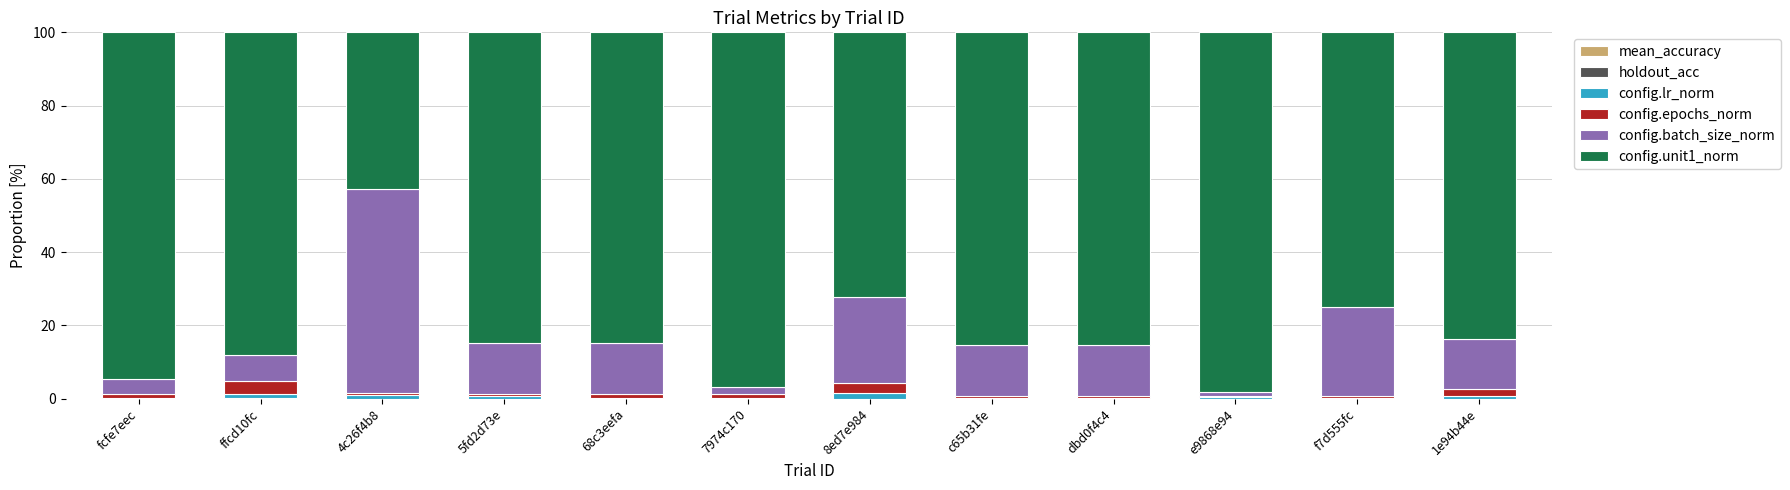

Count the number of data series in this chart.

6